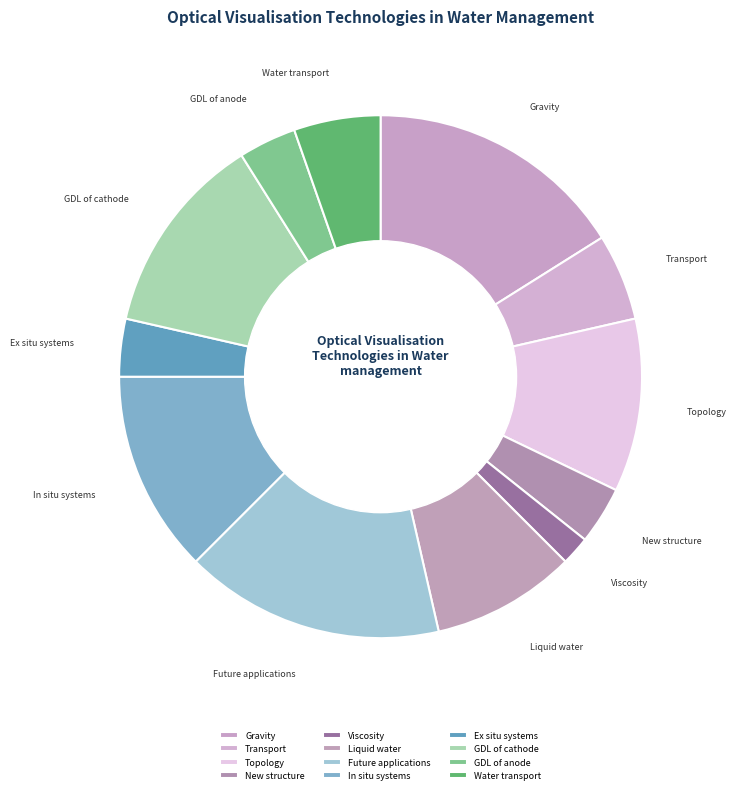

The New structure slice represents 12% of the pie. True or false?

False